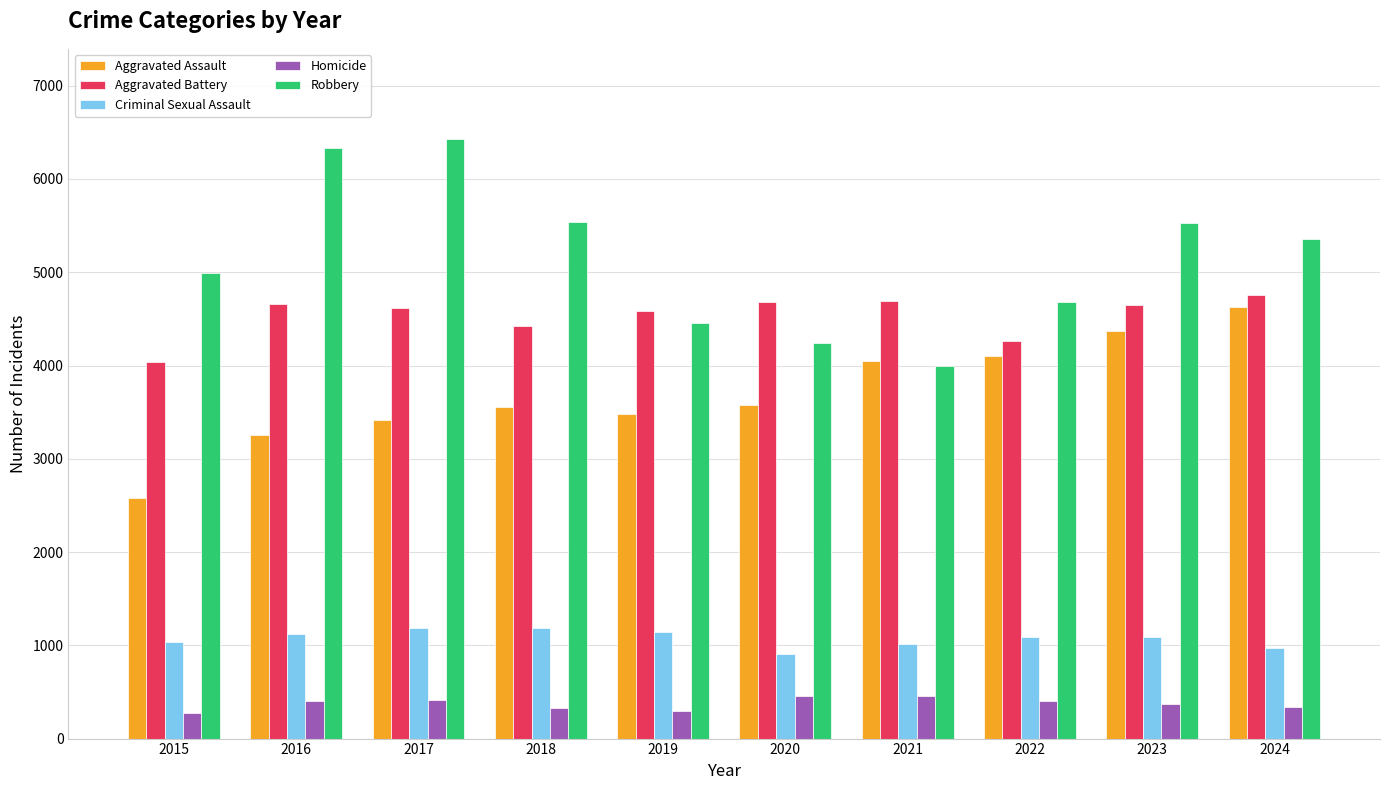

At which label does Aggravated Battery first exceed 4654?

2016